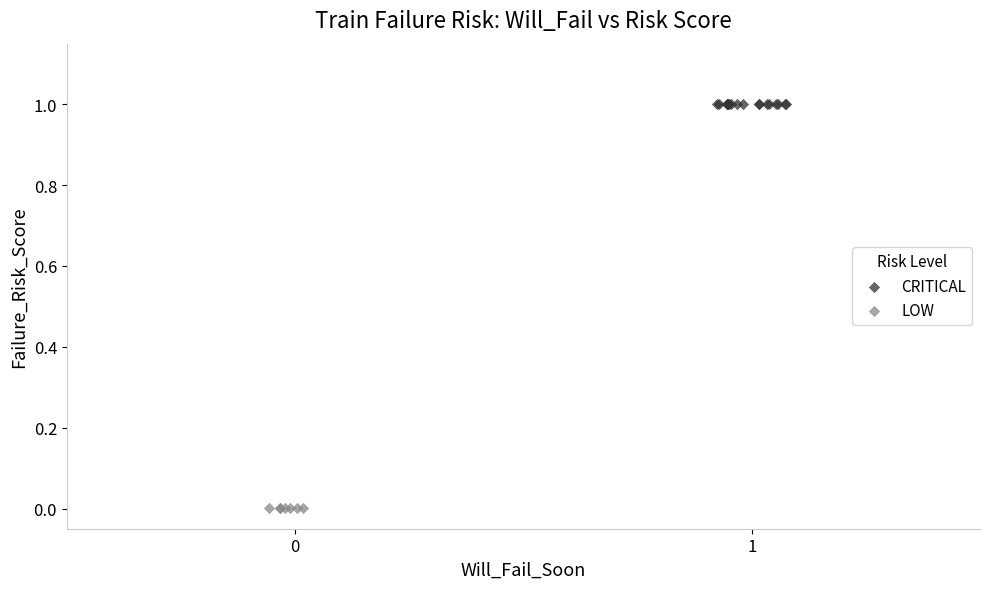

Which series reaches the maximum Y coordinate?

CRITICAL